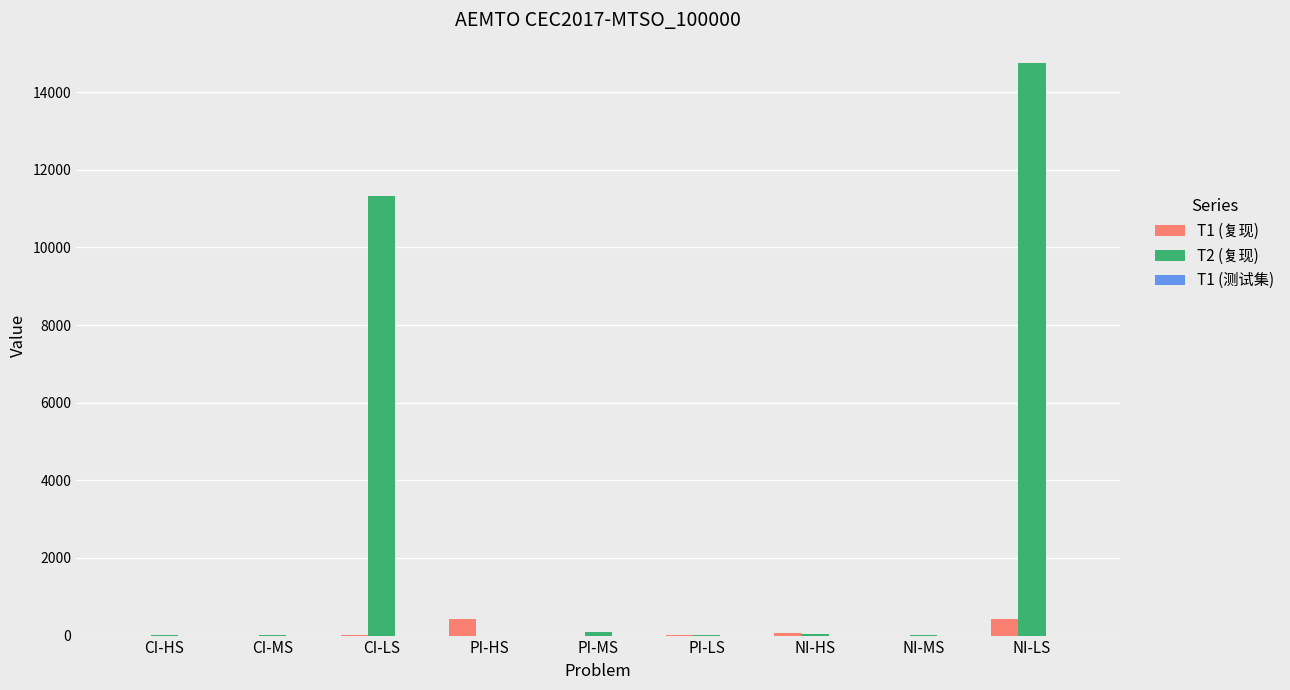

What value does the T1 (复现) series have at CI-LS?

21.2